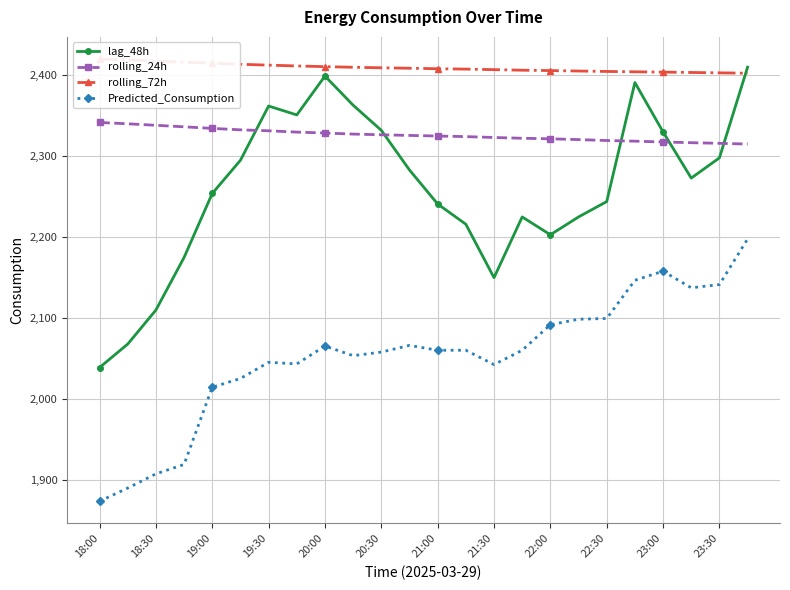

What is the difference between the Predicted_Consumption values at 20:00 and 18:30?

157.9